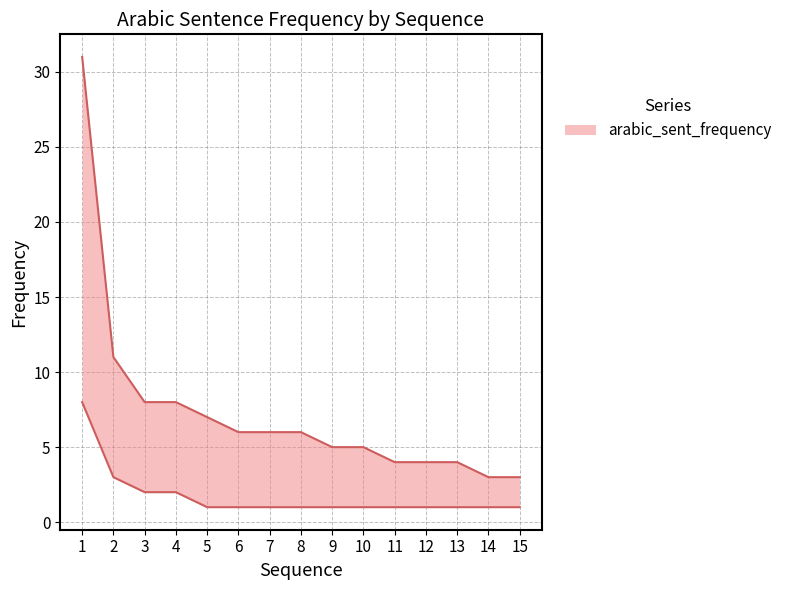

Approximately how many times larger is the value at 4 compared to 10?

1.6